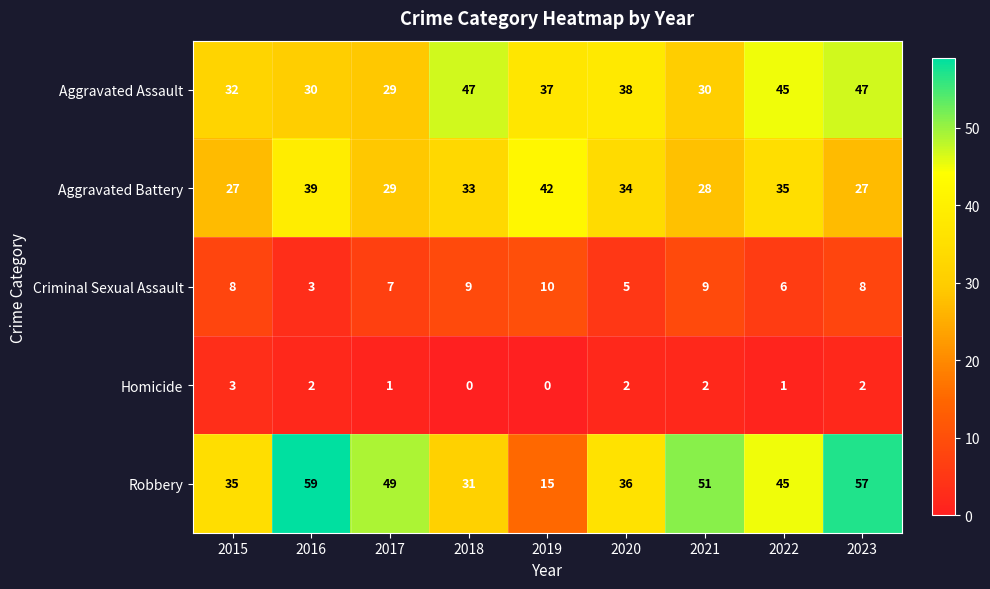

Rank the series by their maximum value, from lowest to highest.

Homicide, Criminal Sexual Assault, Aggravated Battery, Aggravated Assault, Robbery